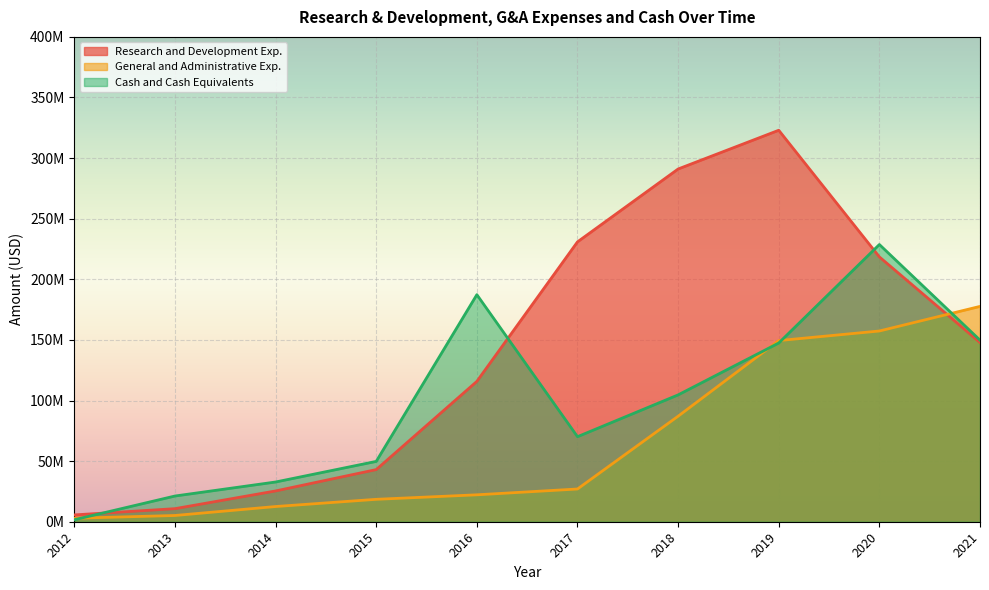

What are all the series names shown in the legend?

Research and Development Exp., General and Administrative Exp., Cash and Cash Equivalents